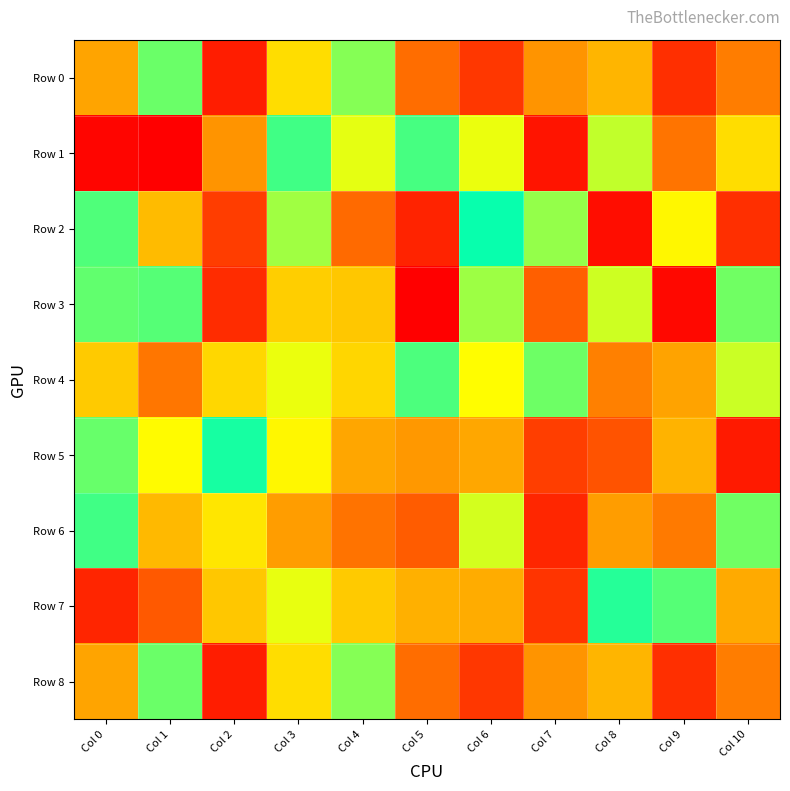

What is the maximum value shown in the chart?

997473